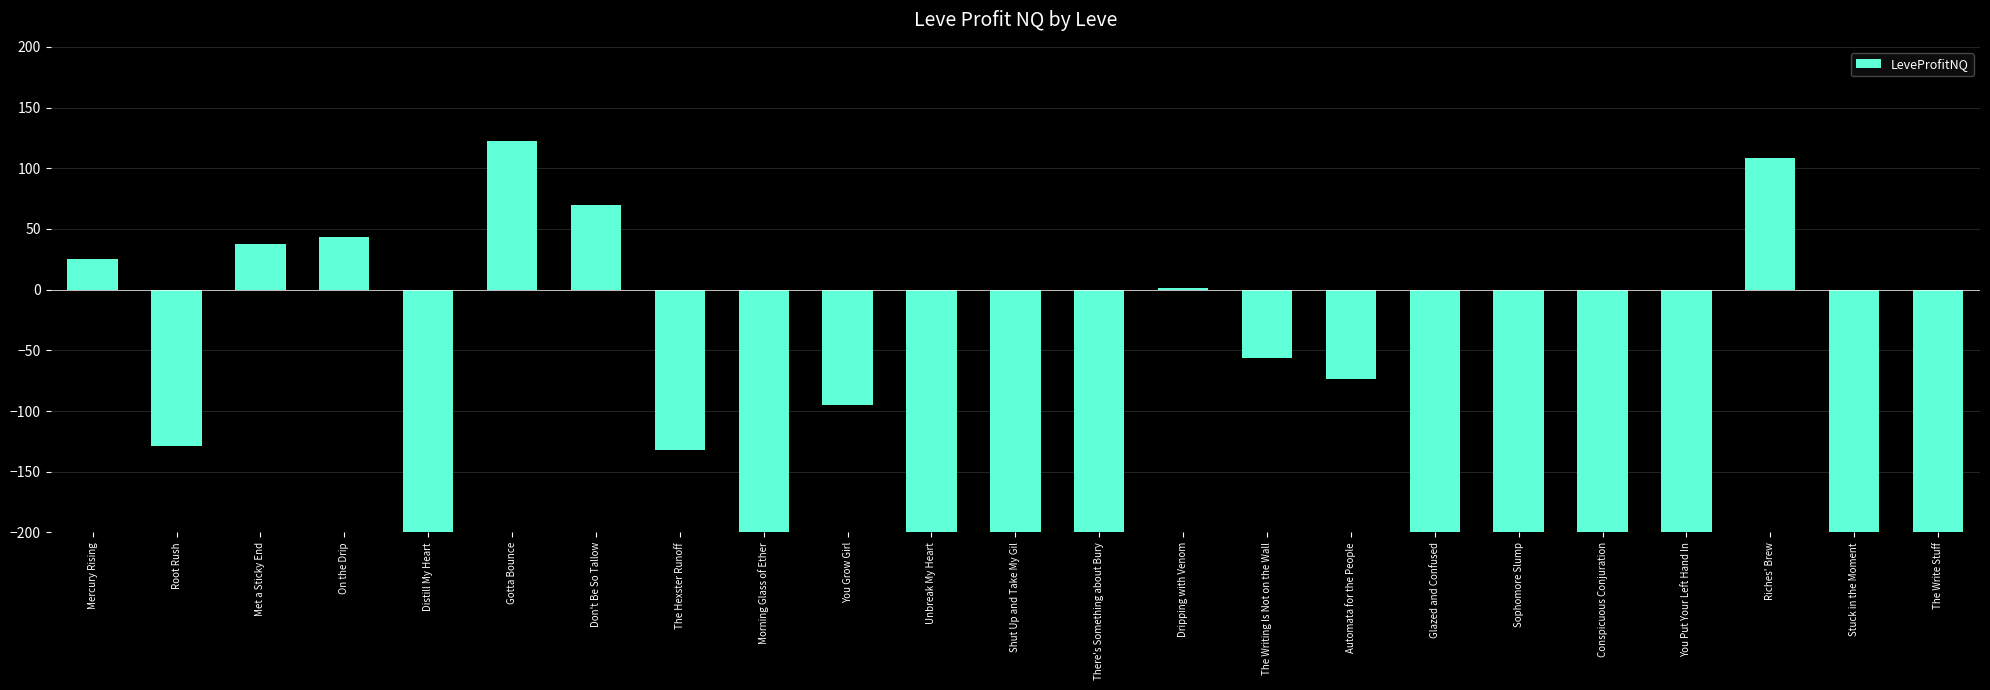

What is the average value?

-99.1